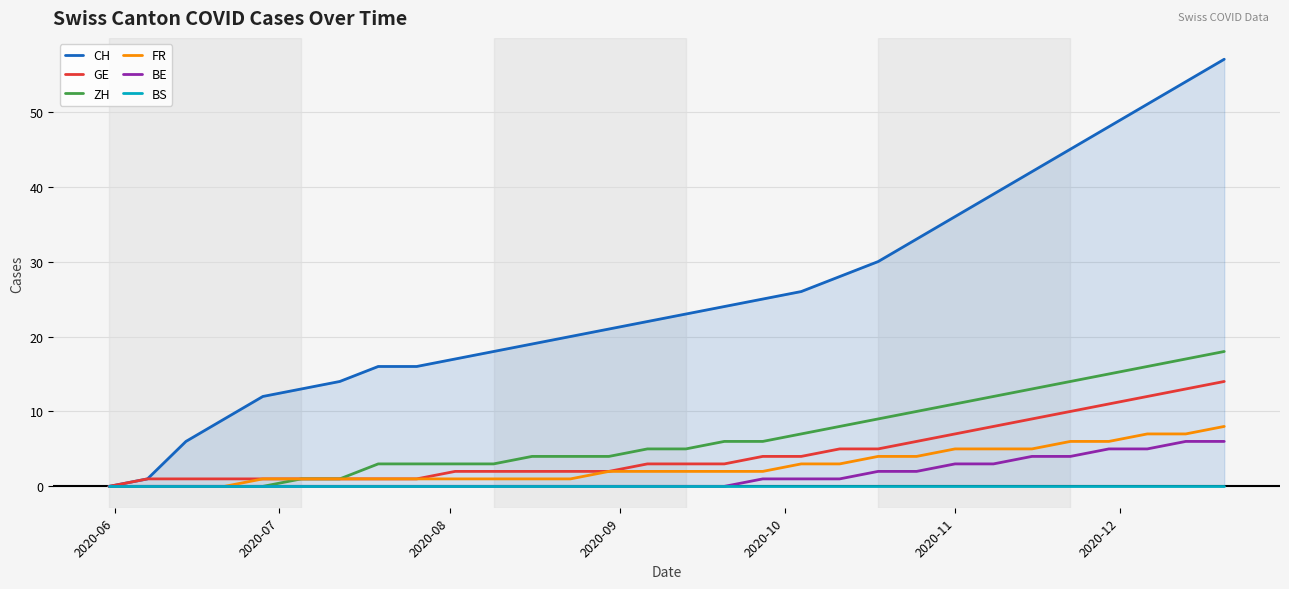

What are all the series names shown in the legend?

CH, GE, ZH, FR, BE, BS